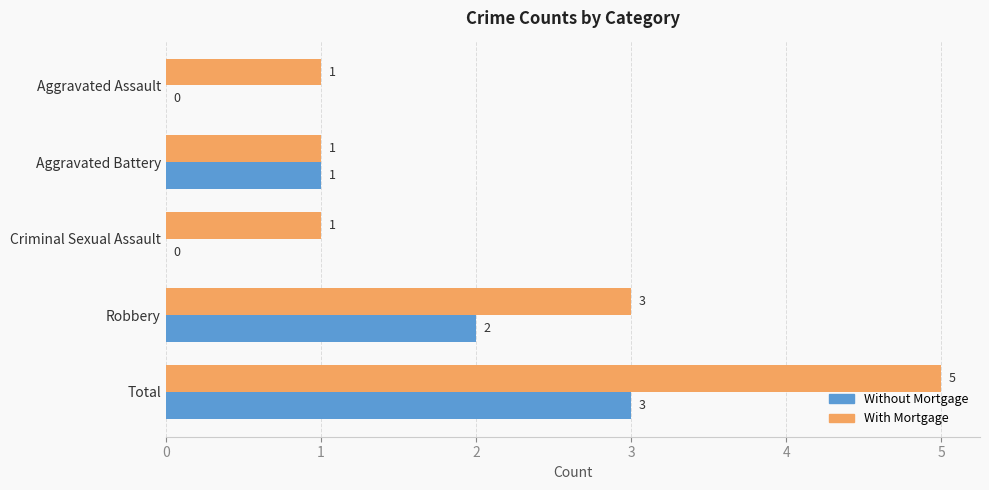

What is the sum of all Without Mortgage values?

6